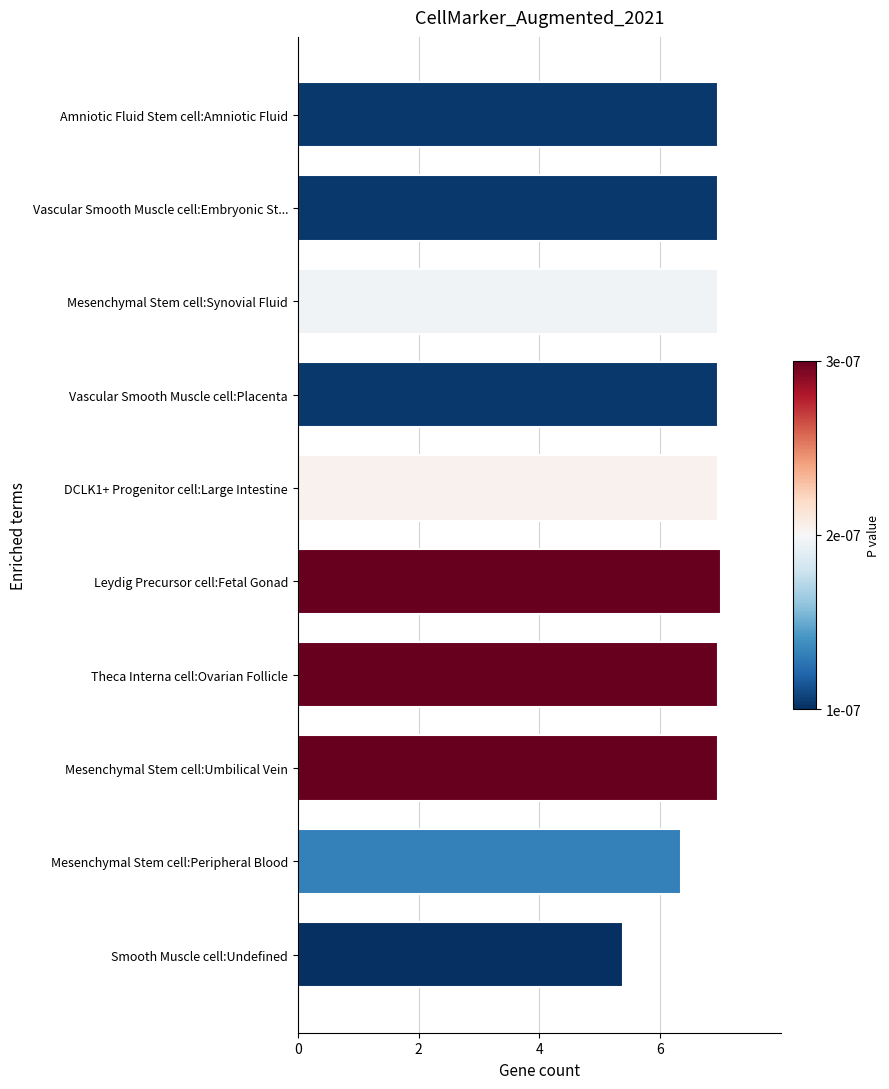

Does the chart contain any negative values?

No